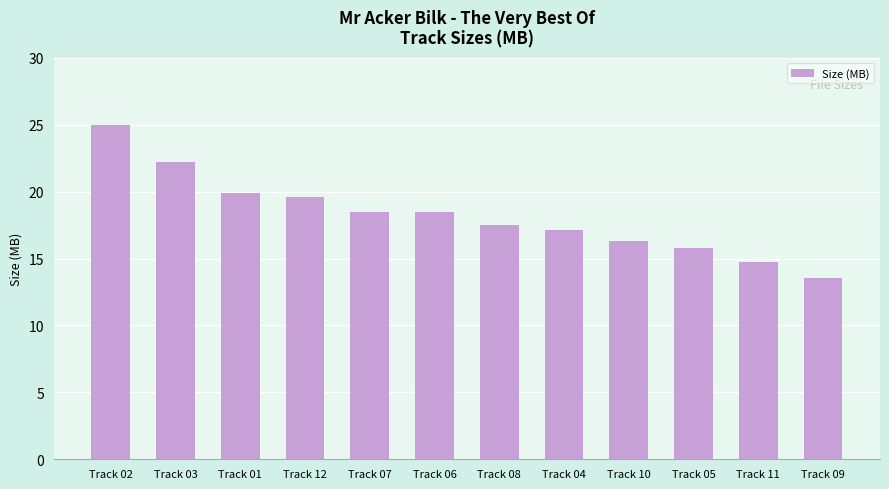

What is the approximate value at Track 09?

13.6